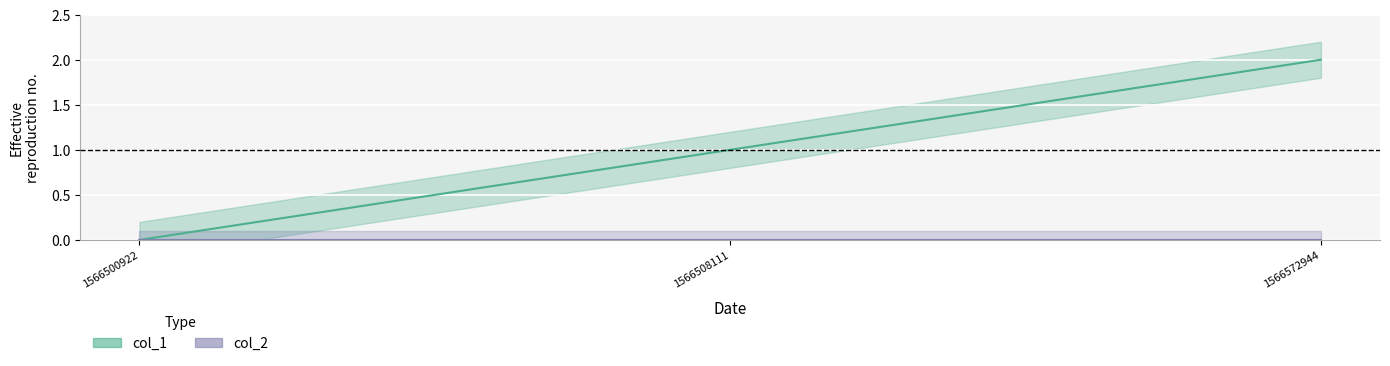

The chart shows a value of 1 at 1566508111. True or false?

False